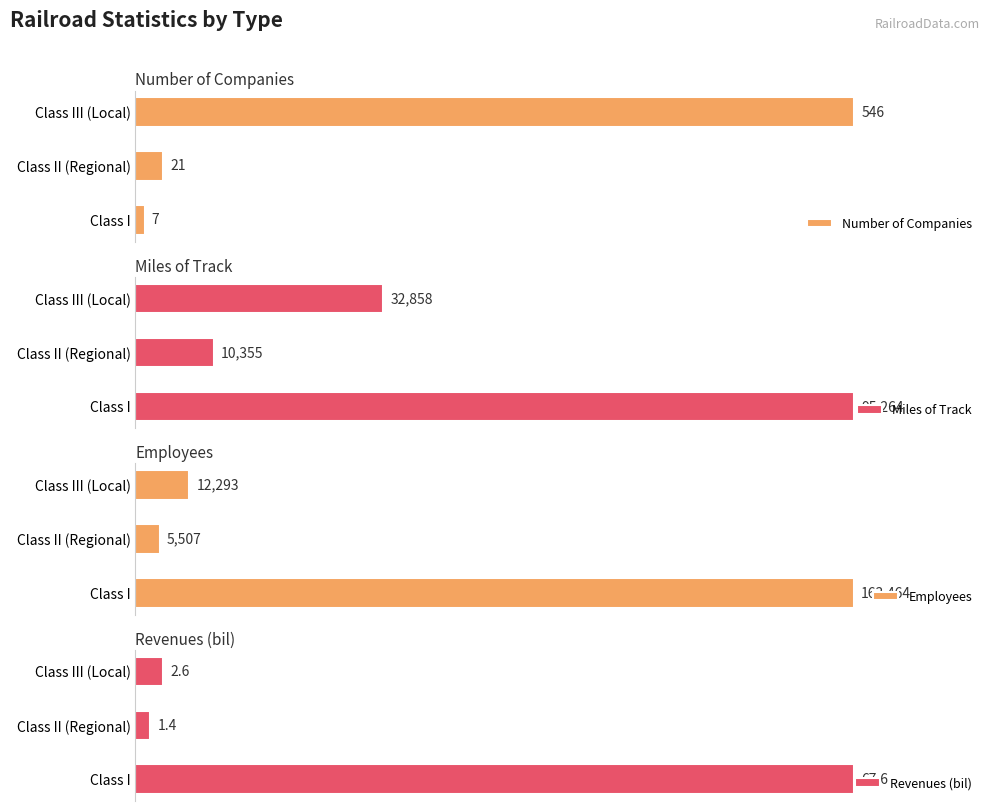

Reading left to right, extract all data points from this chart.

Number of Companies: 7.0	21.0	546.0
Miles of Track: 95264.0	10355.0	32858.0
Employees: 163464.0	5507.0	12293.0
Revenues (bil): 67.6	1.4	2.6